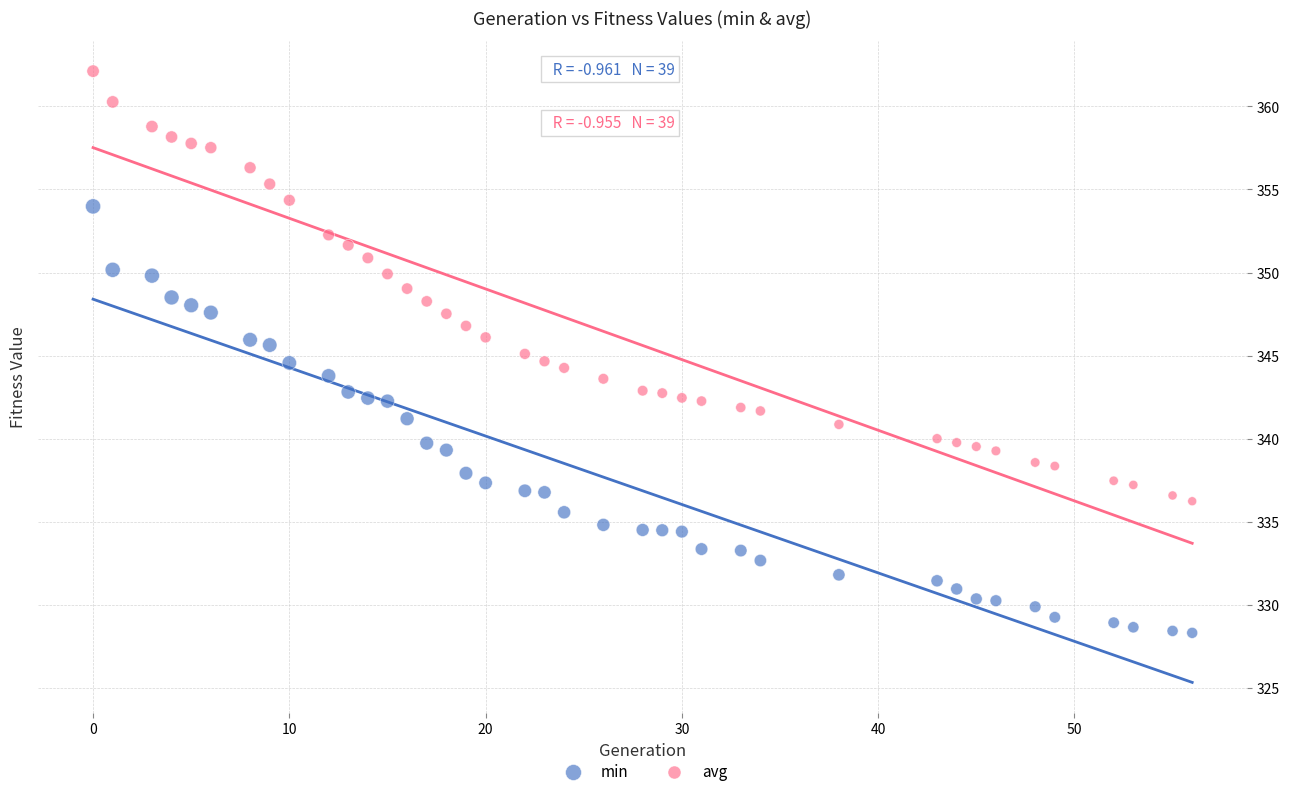

Across all data points, what is the range of Y values (max minus min)?

33.8